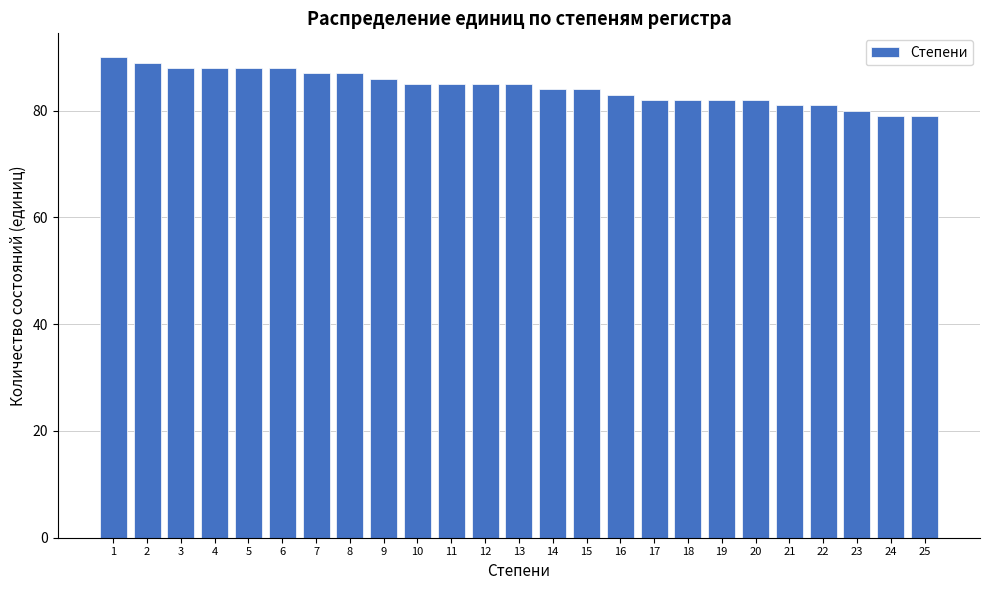

Reading left to right, what are all the values shown in this chart?

1=90	2=89	3=88	4=88	5=88	6=88	7=87	8=87	9=86	10=85	11=85	12=85	13=85	14=84	15=84	16=83	17=82	18=82	19=82	20=82	21=81	22=81	23=80	24=79	25=79